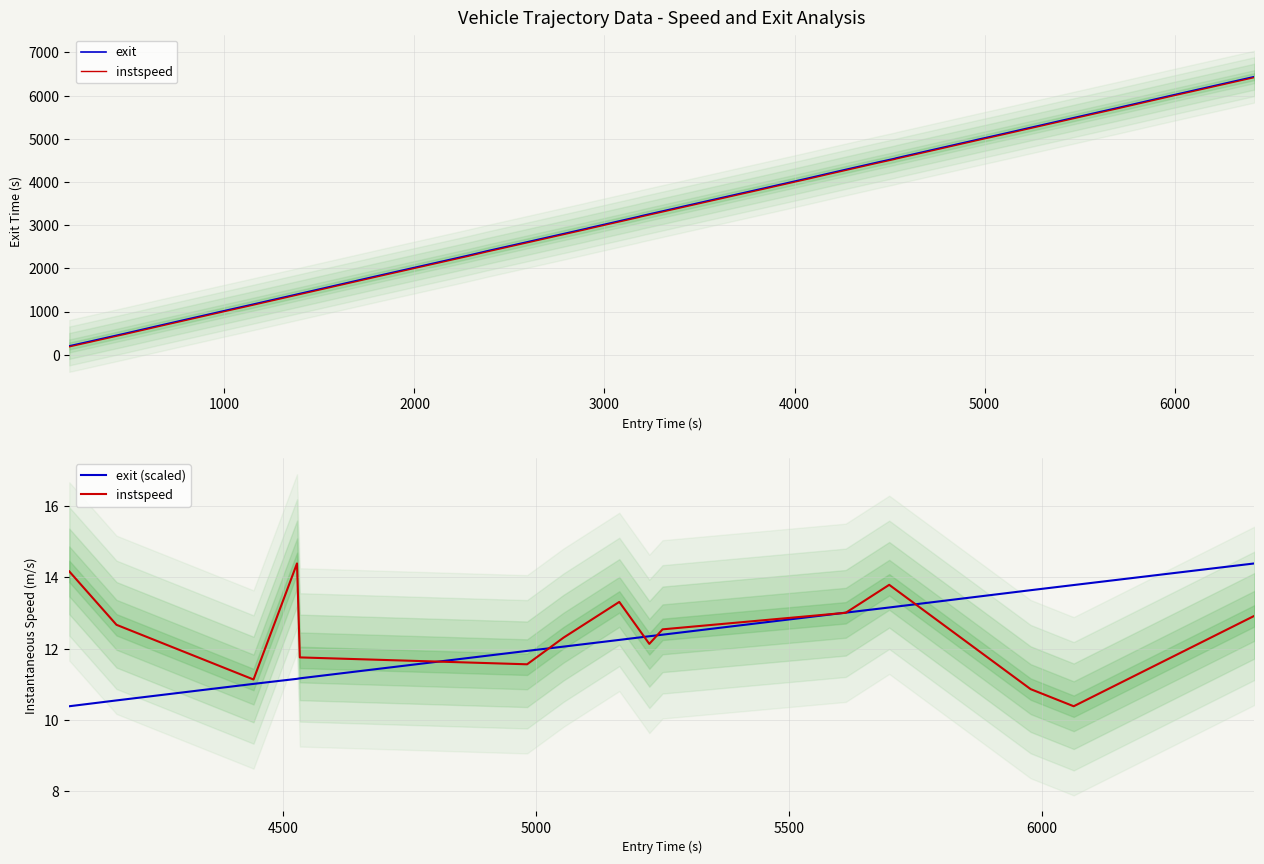

The value at 2375.1175251260347 is 2396.5. True or false?

True